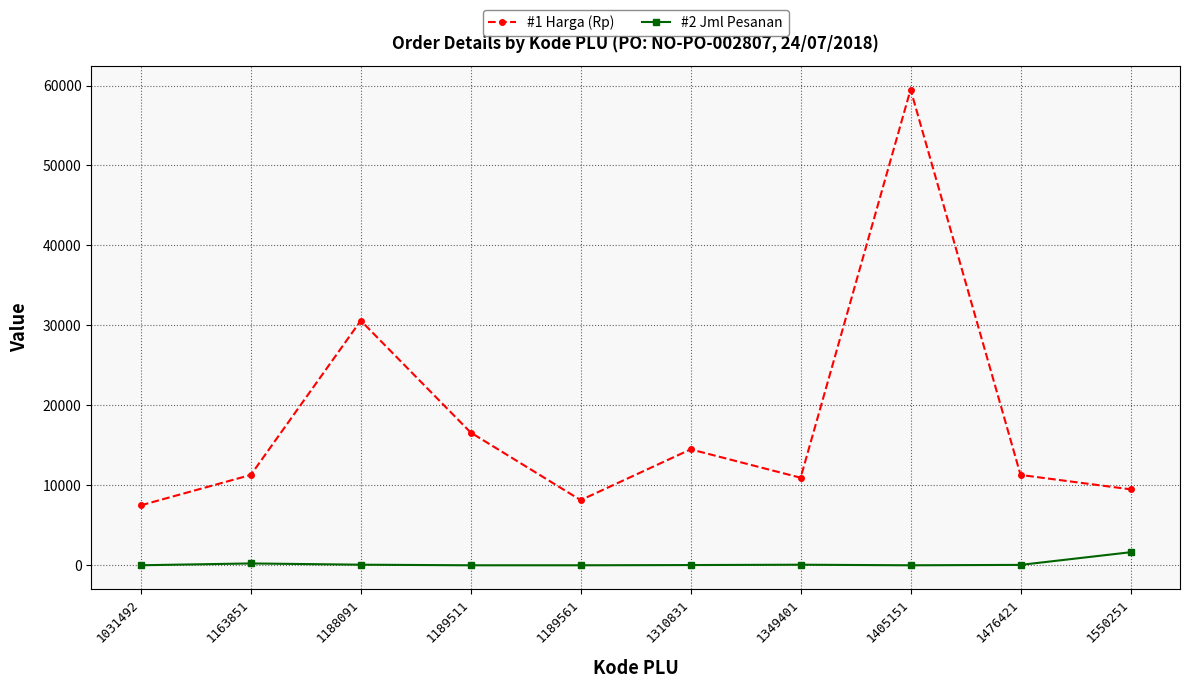

True or false: #2 Jml Pesanan and #1 Harga (Rp) intersect in this chart.

False